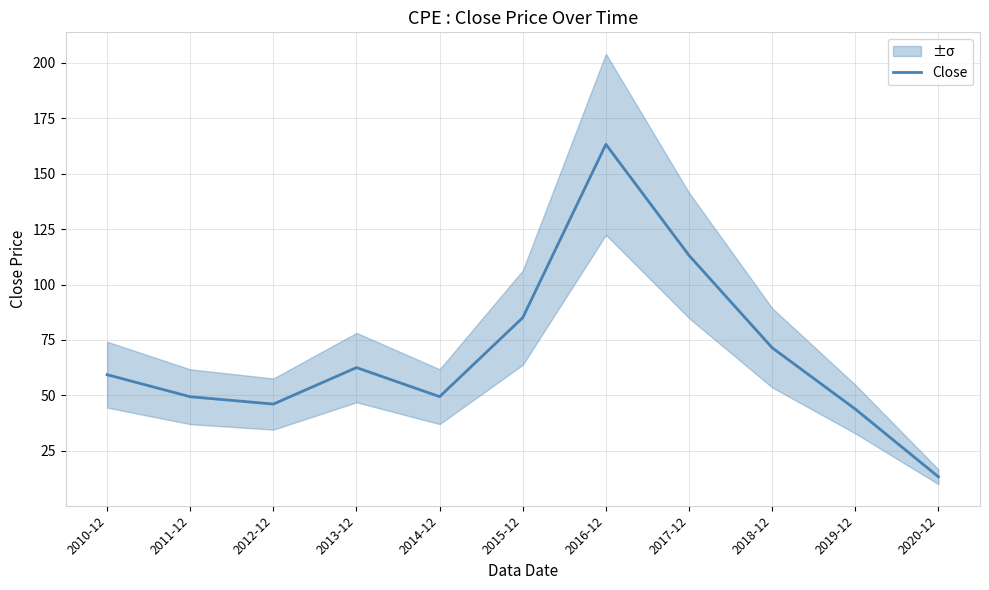

Does the chart display data point markers on the line(s)?

No